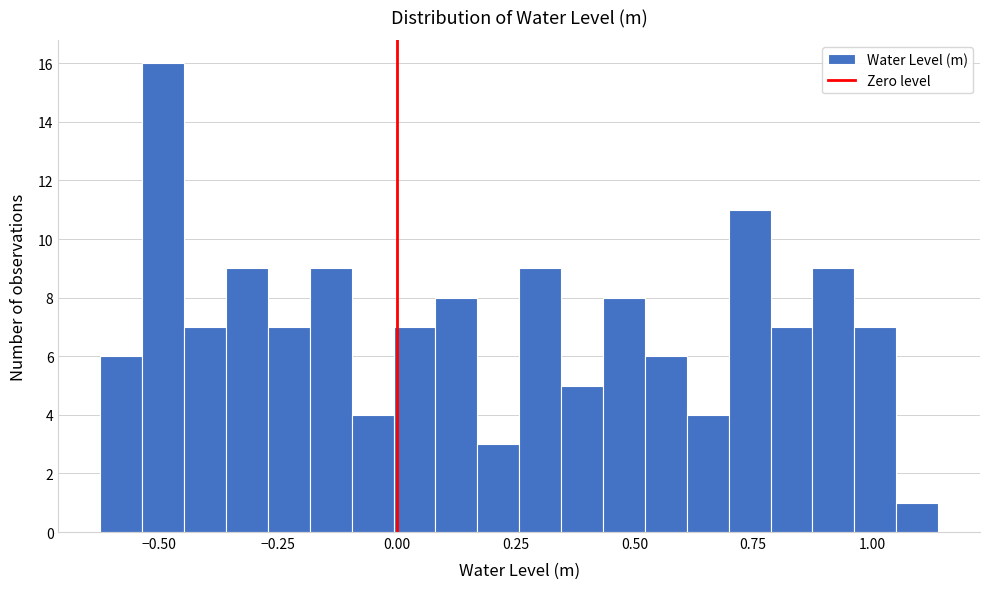

Around what value on the x-axis is the tallest bar? Give the approximate position of its centre, as read against the axis.

-0.50